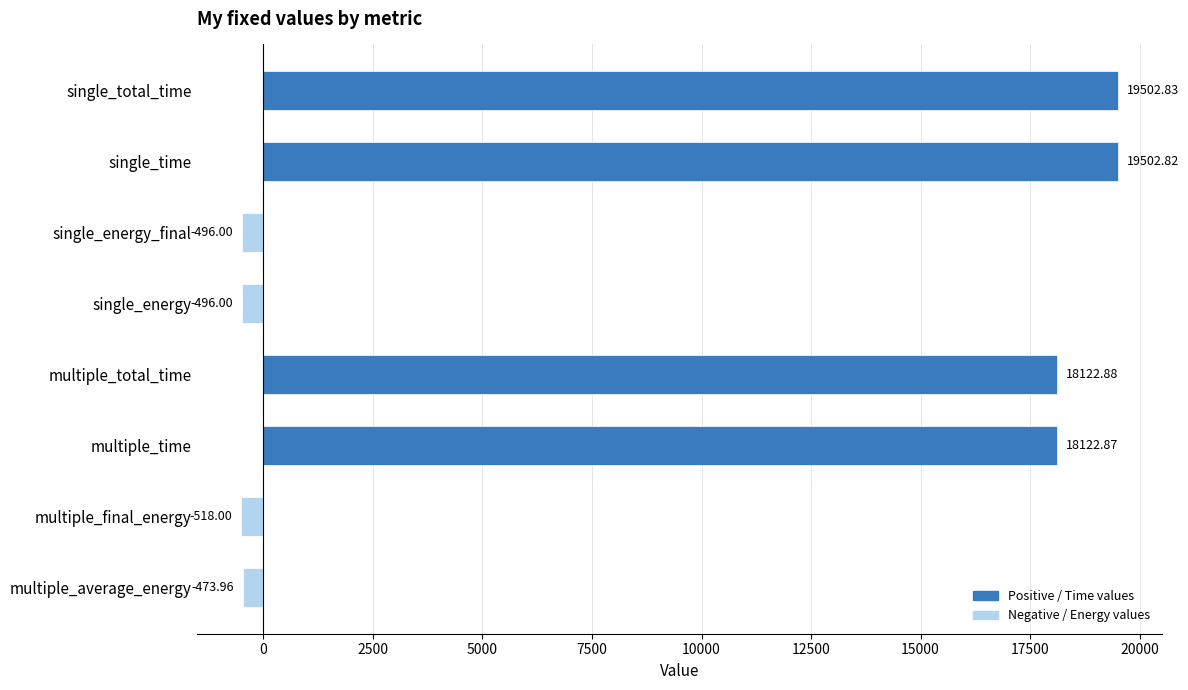

At which category does the chart reach its minimum across all series?

multiple_final_energy